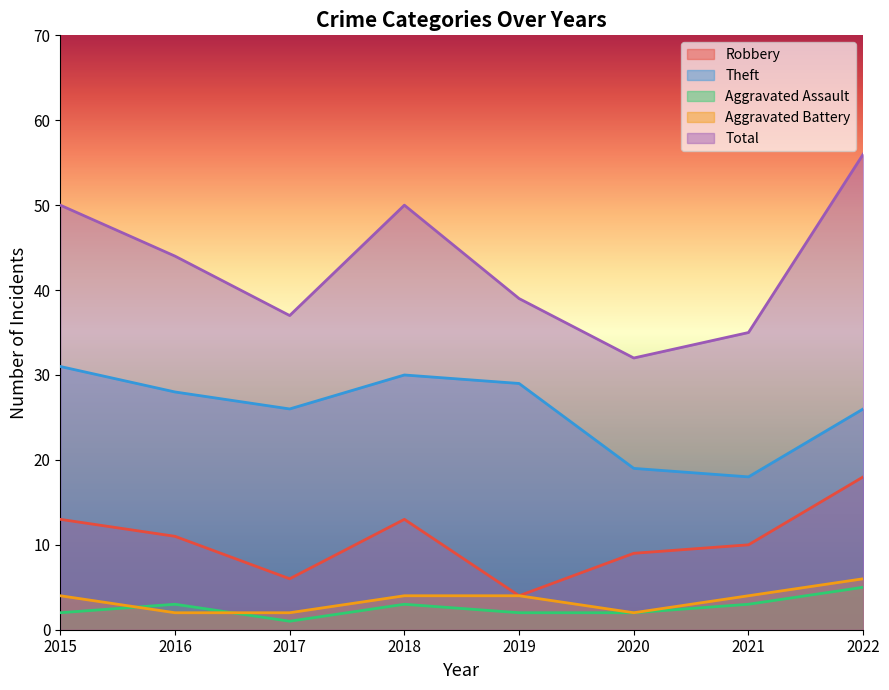

What is the total value across all series at 2017?

72